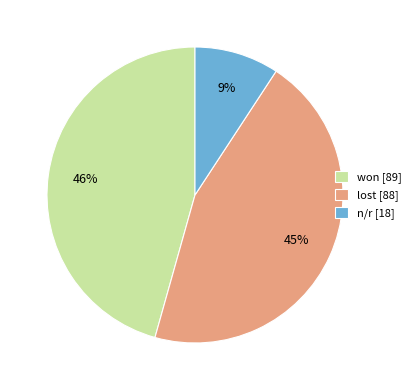

How many slices are in this pie chart?

3